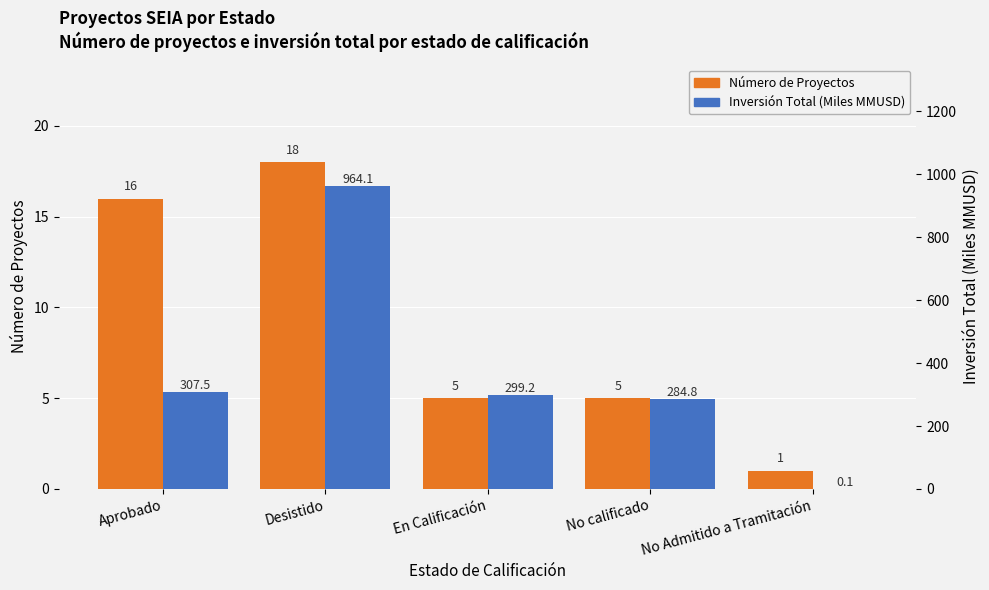

Are the bars grouped side by side (vs. stacked)?

Yes